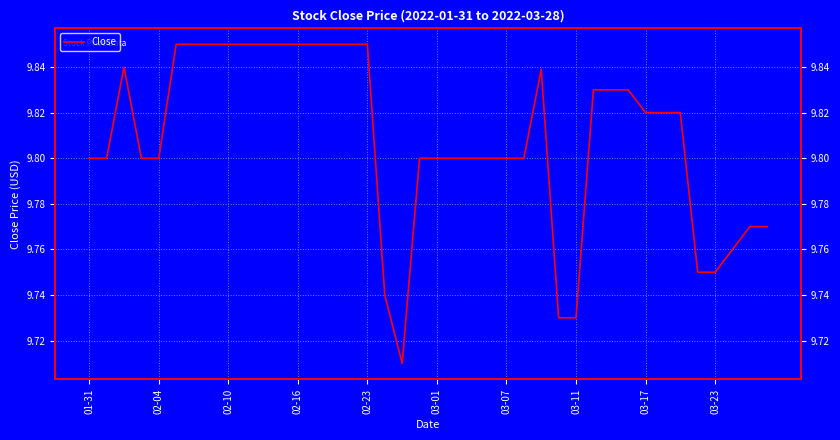

How many series are shown in this chart?

1